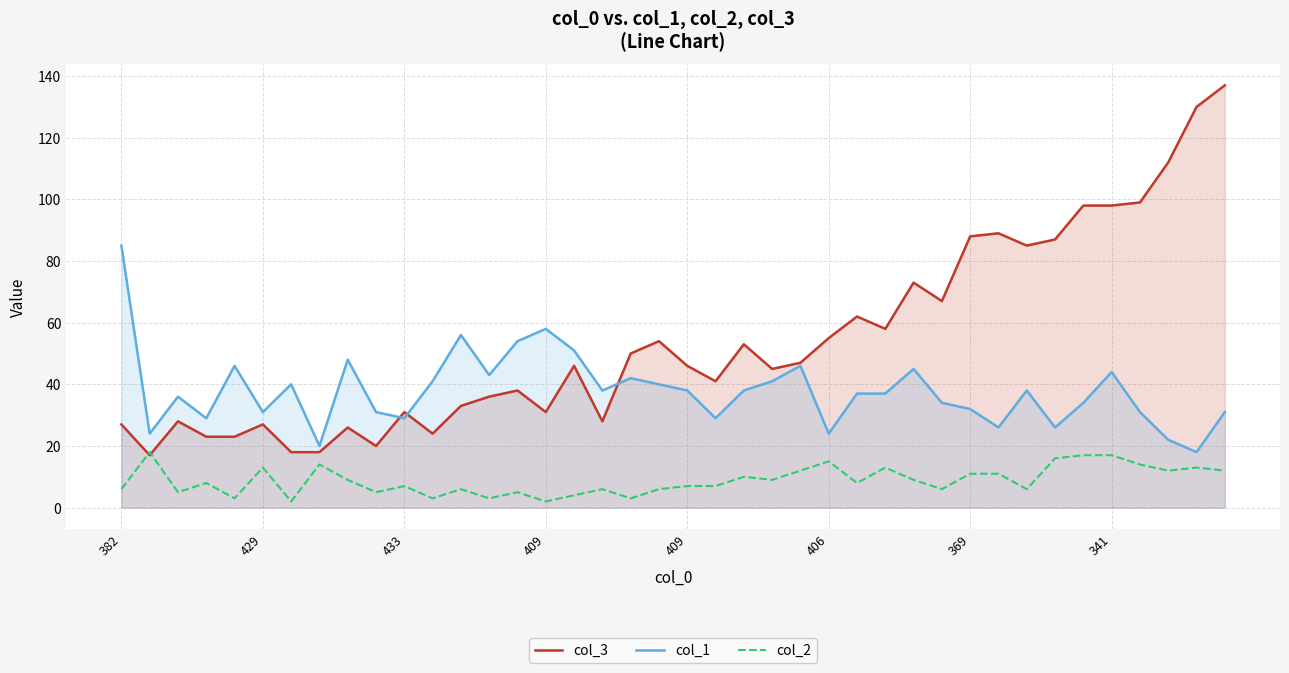

Which series has the largest range (max minus min)?

col_3